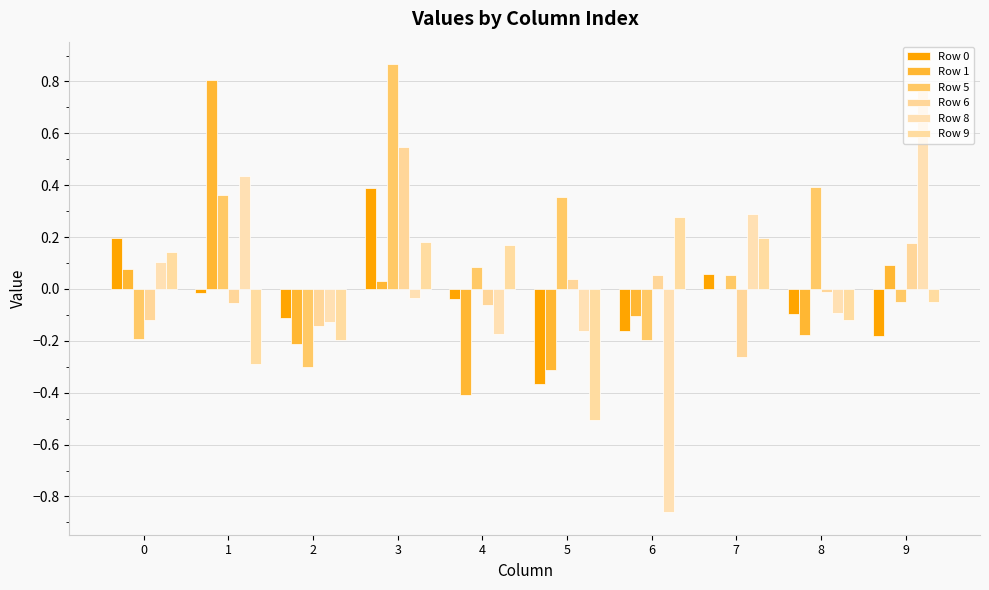

Where is Row 6 nearest to the value 0?

8